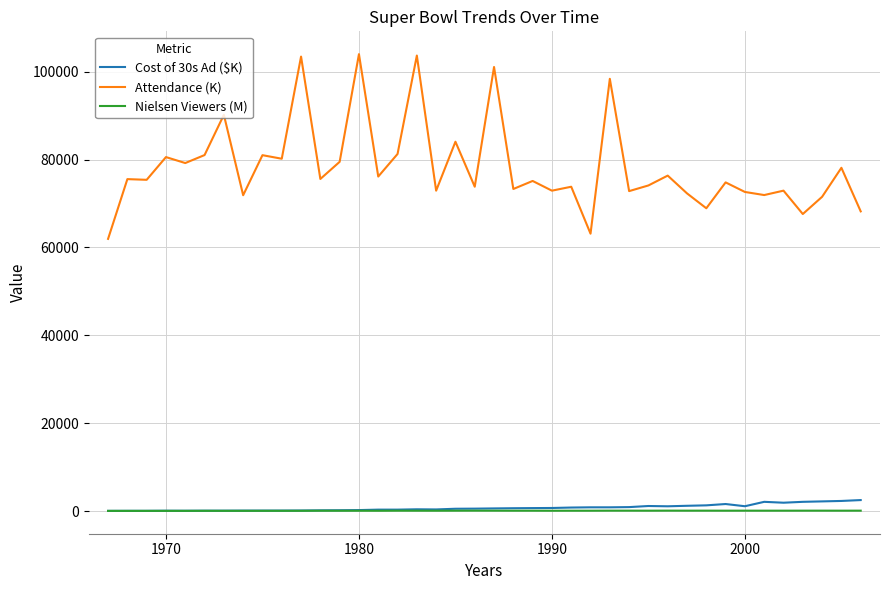

True or false: Attendance (K) and Cost of 30s Ad ($K) cross at least once.

False